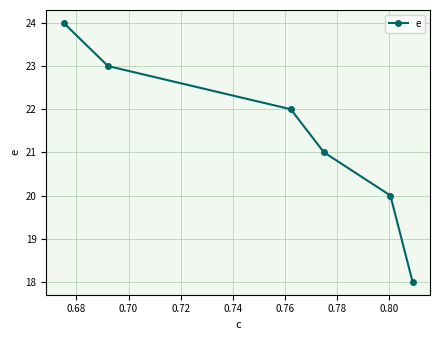

True or false: there are more than 2 points higher than both neighbors.

False